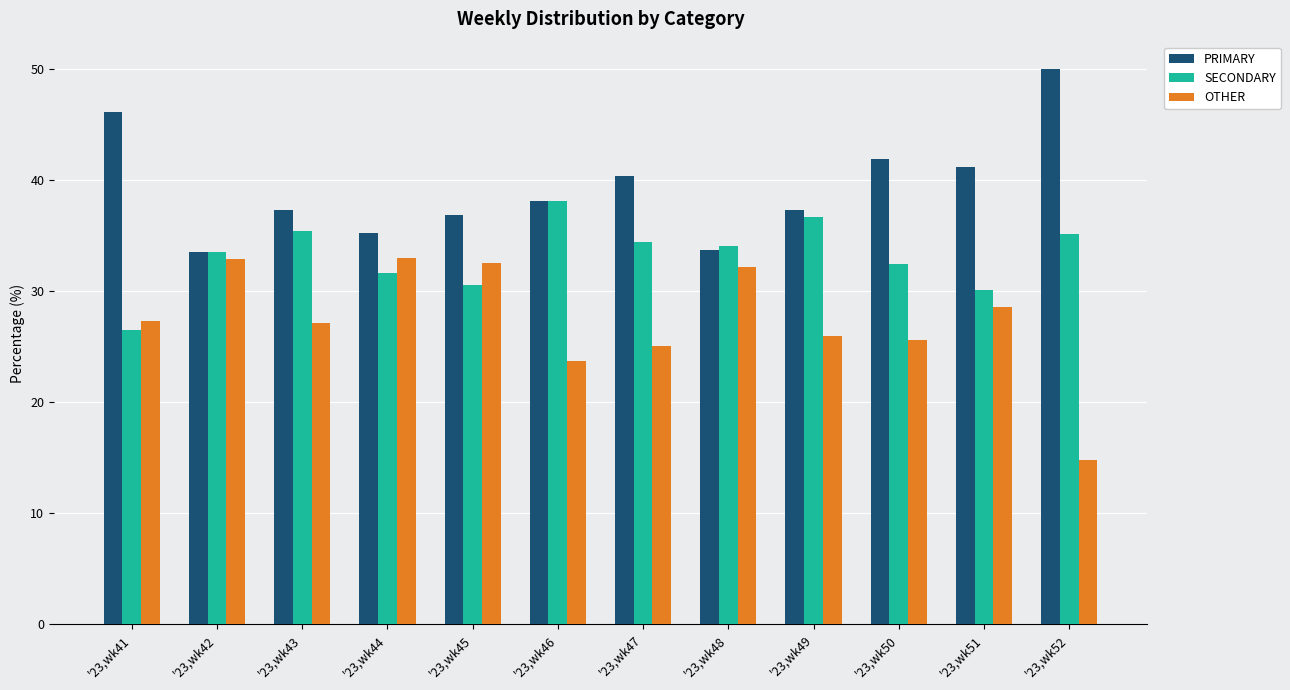

Is the value of SECONDARY at '23,wk44 greater than the value of OTHER at '23,wk42?

No